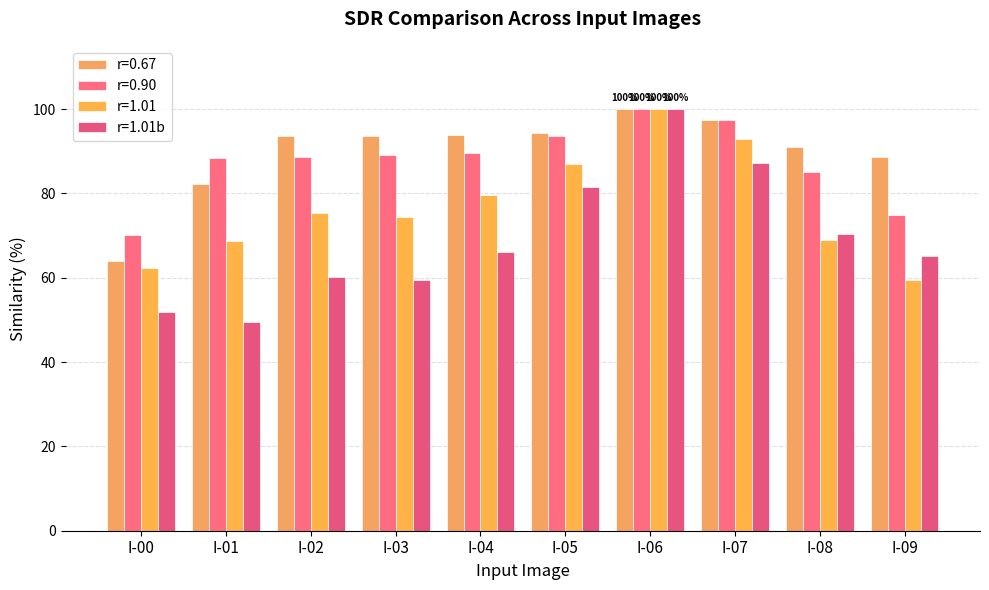

What are all the series names shown in the legend?

r=0.67, r=0.90, r=1.01, r=1.01b